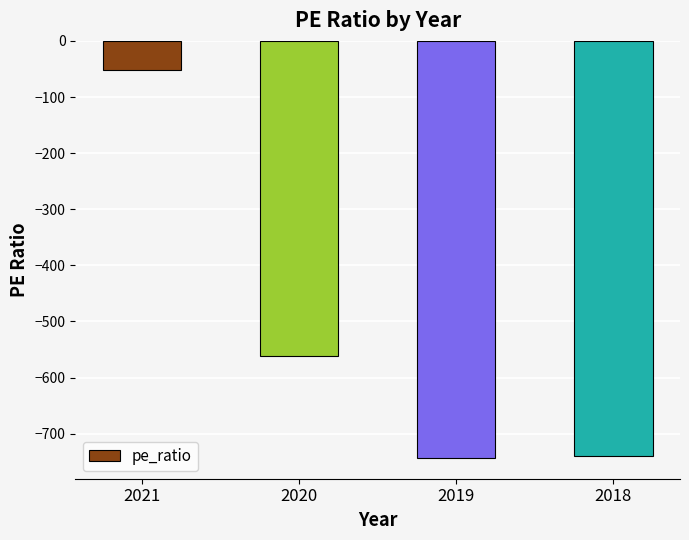

Does the chart contain stacked bars?

No